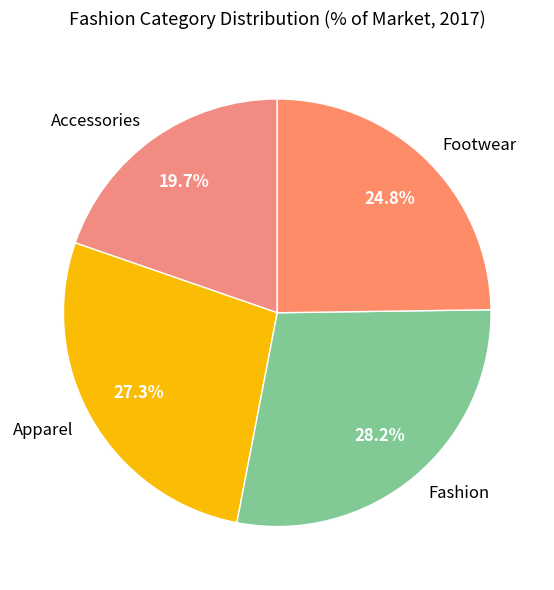

Is Footwear the majority of the pie?

No